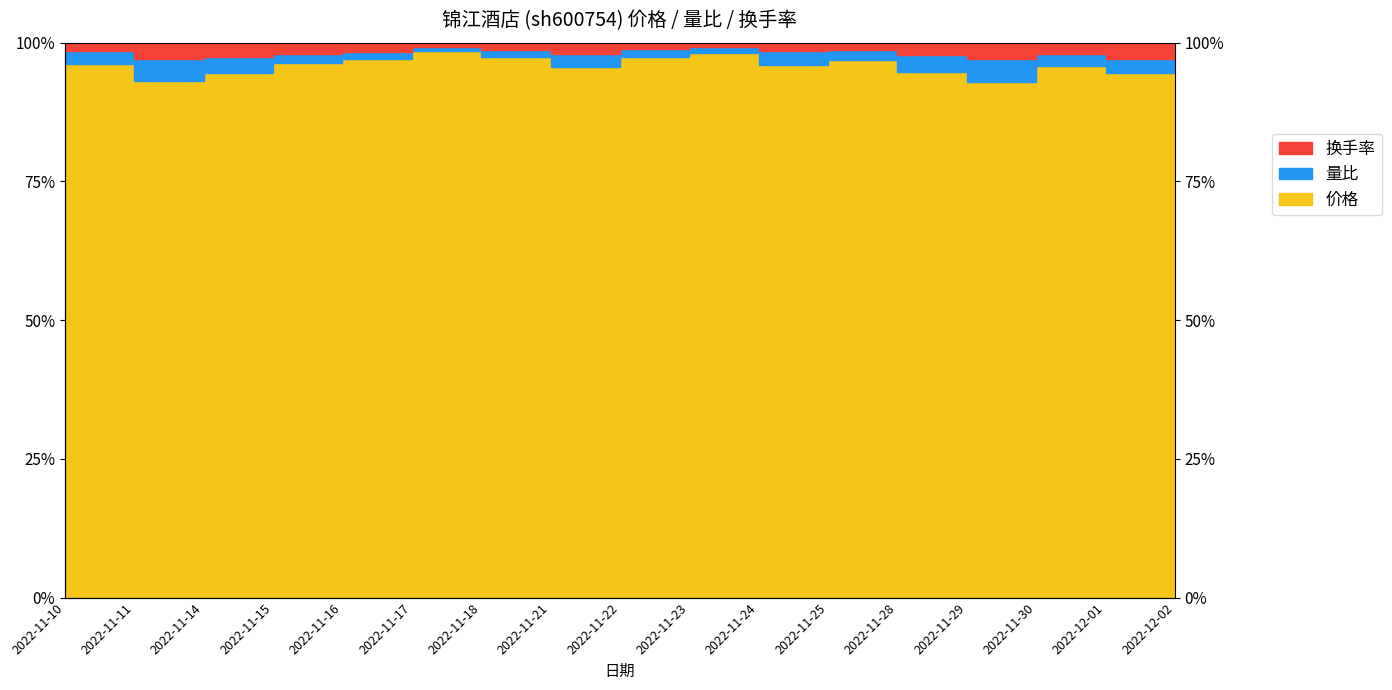

What is the maximum value shown in the chart?

99.2